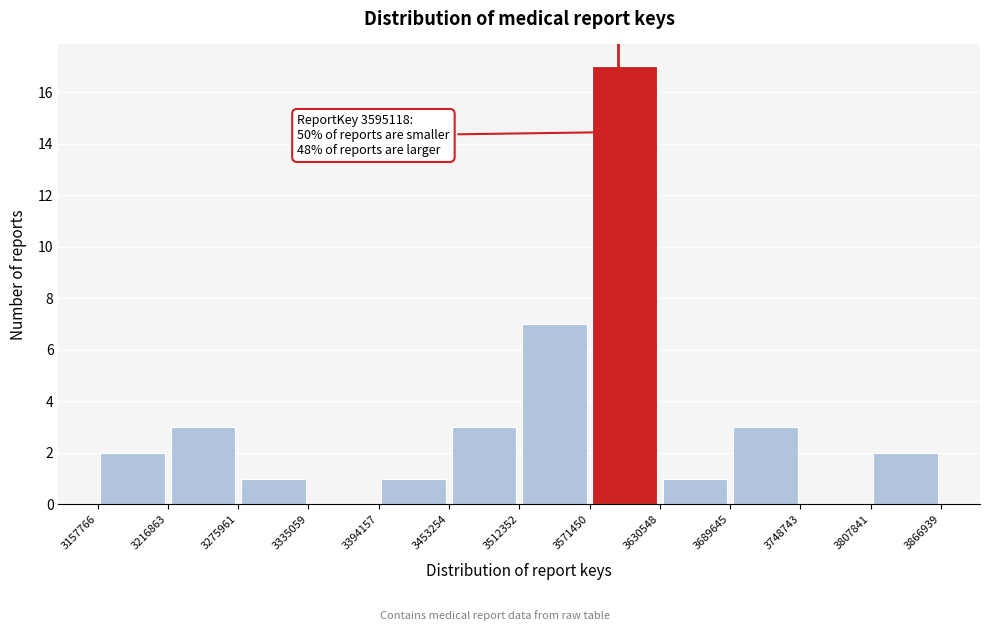

Over which range of the x-axis is the bar tallest?

3571450 to 3630548